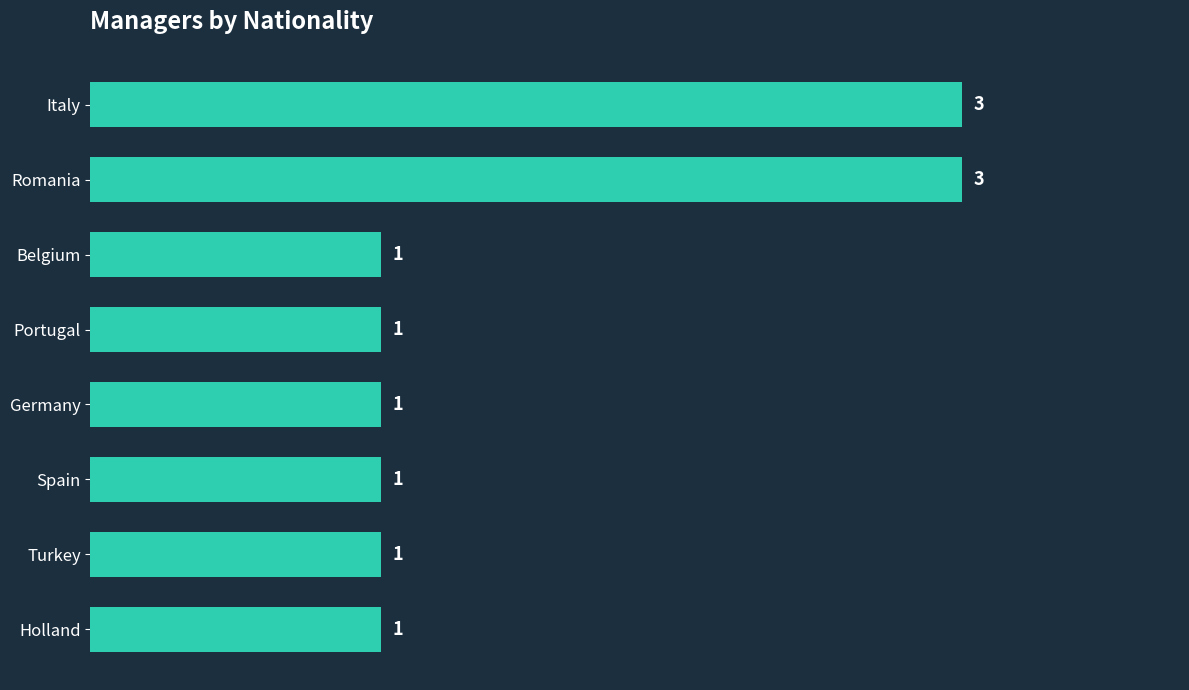

The chart shows a value of 2 at Germany. True or false?

False